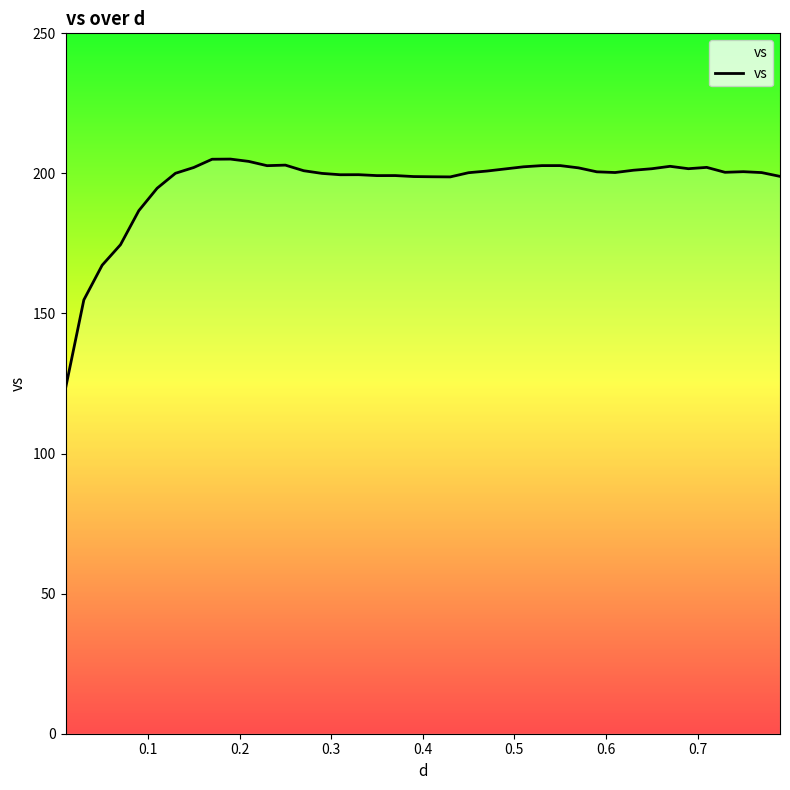

What is the greatest value displayed?

205.1